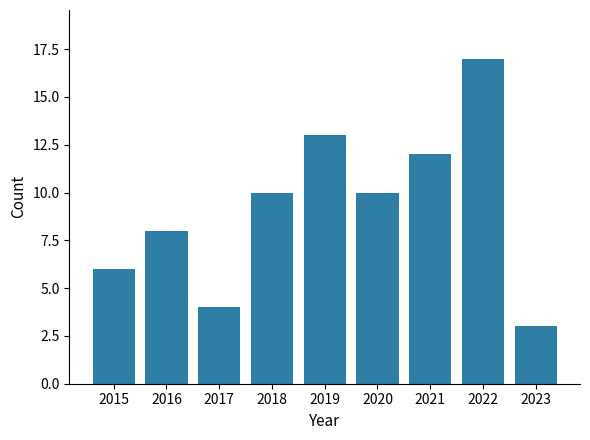

Approximately how many times larger is the value at 2018 compared to 2023?

3.3